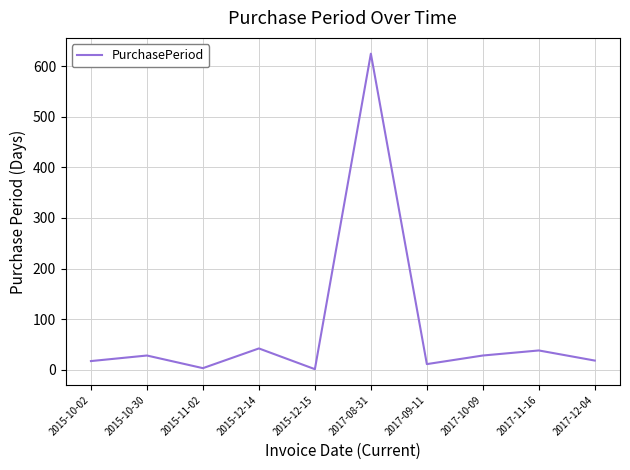

True or false: there are more than 0 points higher than both neighbors.

True